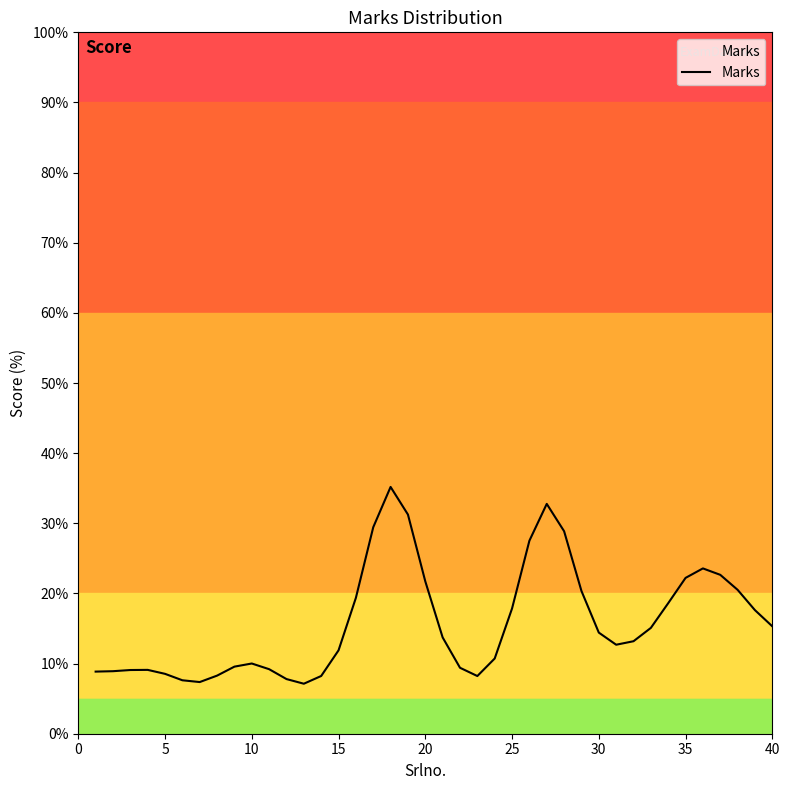

What is the greatest value displayed?

35.2